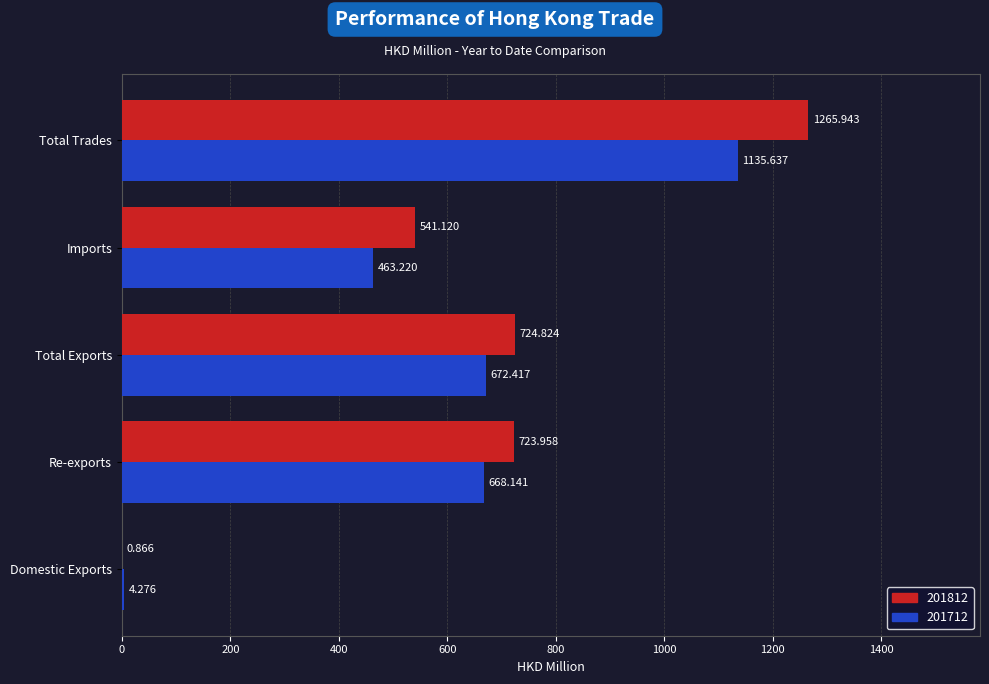

At which label is 201712 closest to 569?

Re-exports